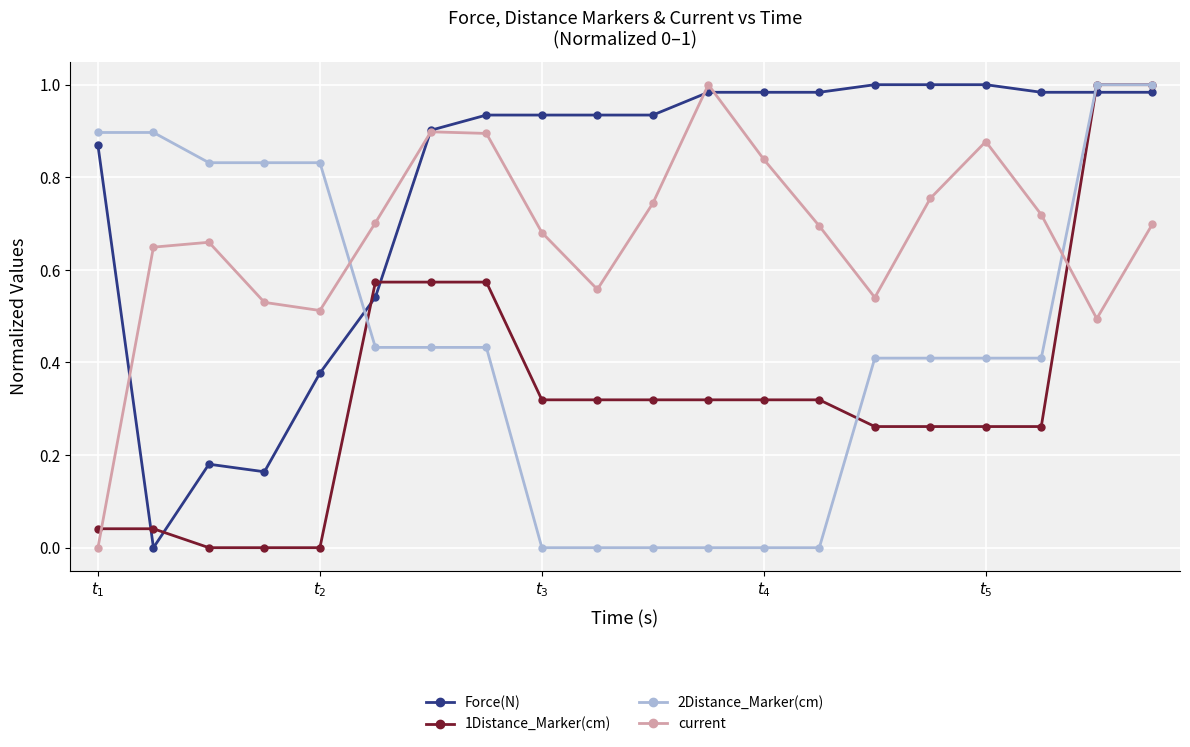

How many interior local valleys does the current series have?

4